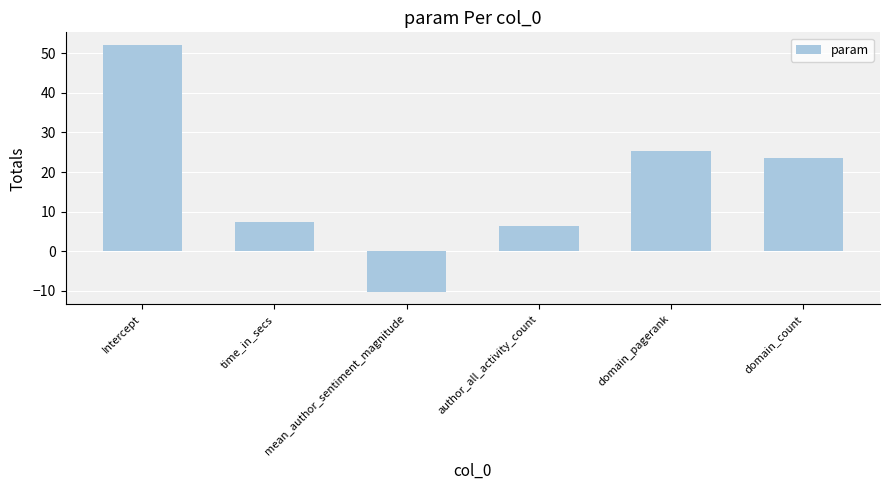

Reading right to left, what are all the values shown in this chart?

23.6	25.2	6.3	-10.3	7.5	52.2